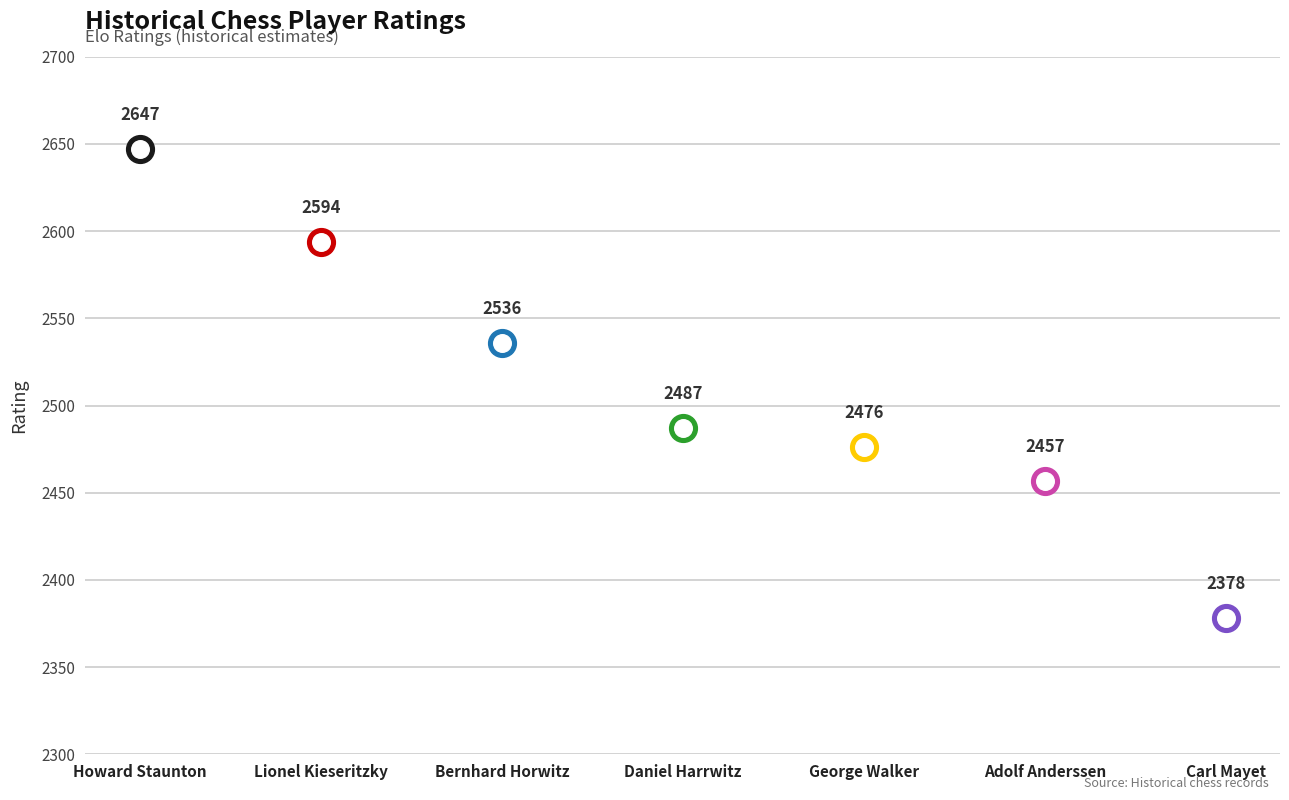

Which has a higher value, George Walker or Daniel Harrwitz?

Daniel Harrwitz